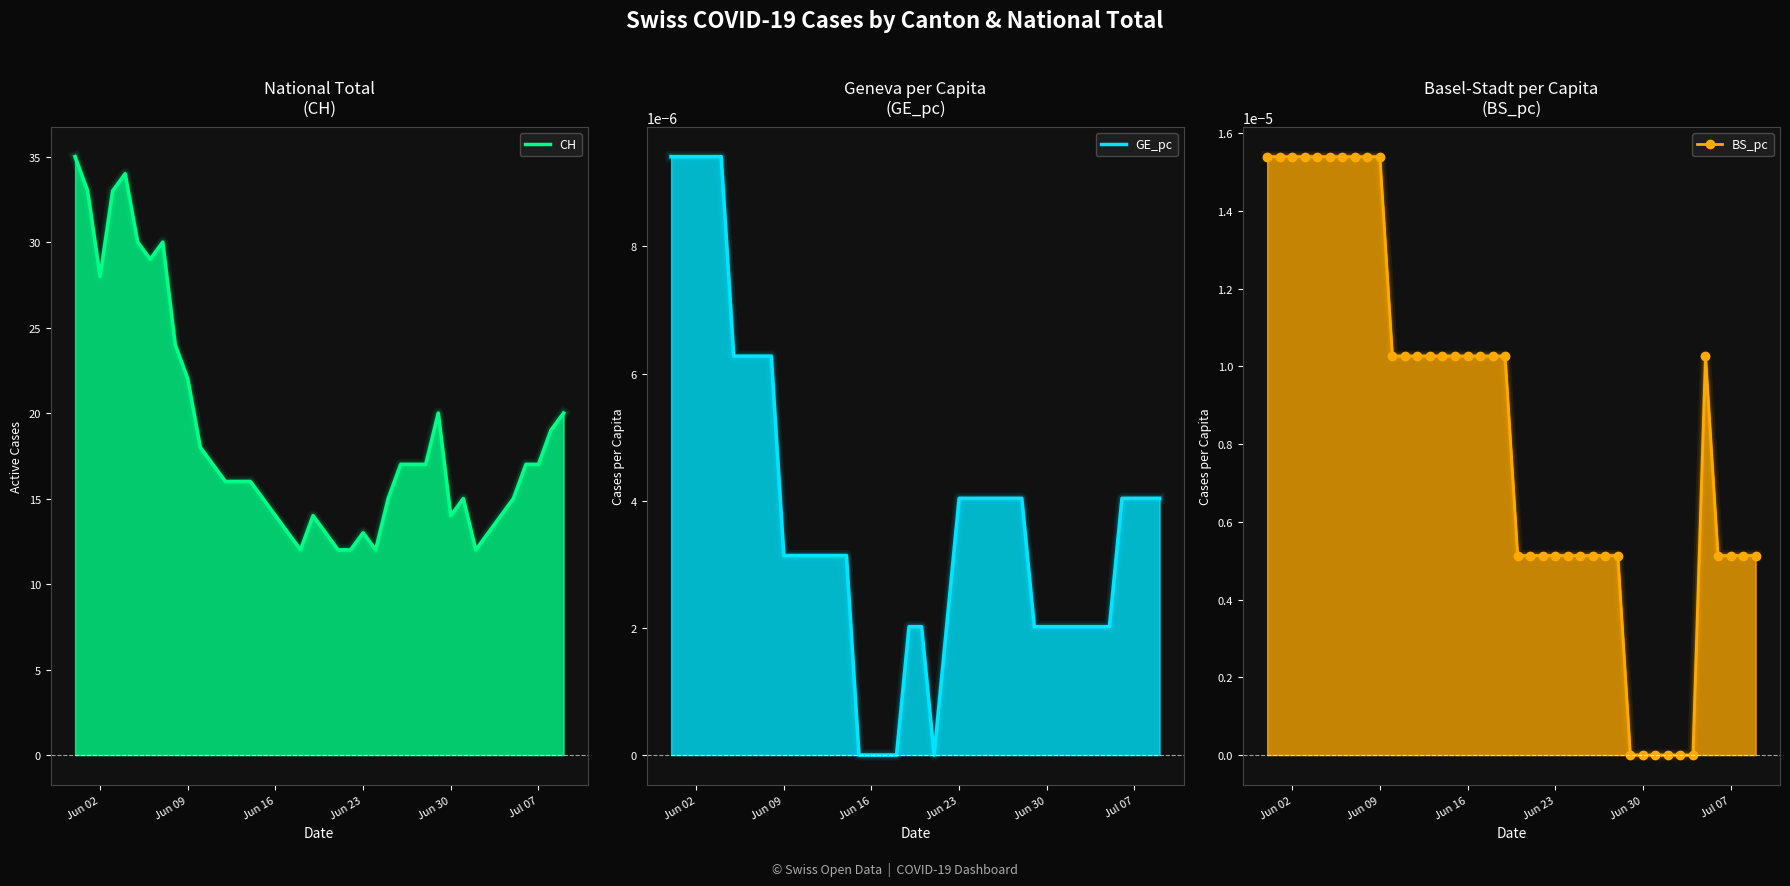

Is it true that BS_pc equals 0.0 at Jun 30?

False